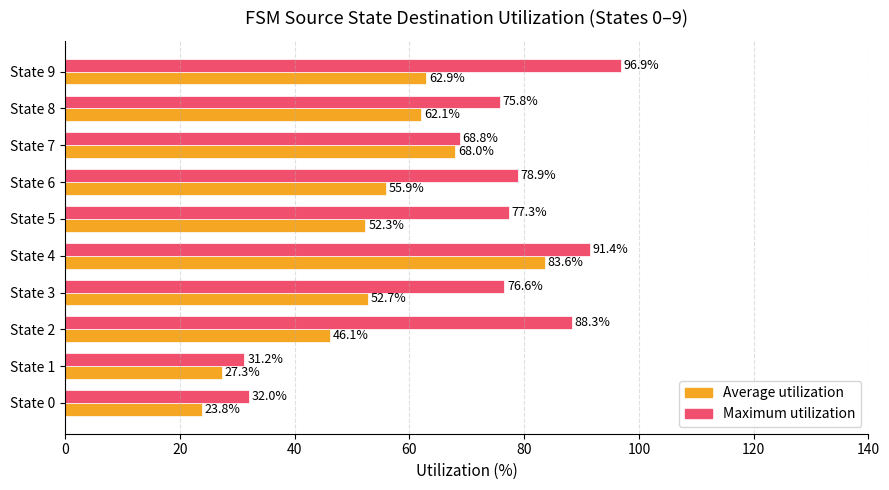

What is the difference between the Average utilization values at State 4 and State 0?

59.8